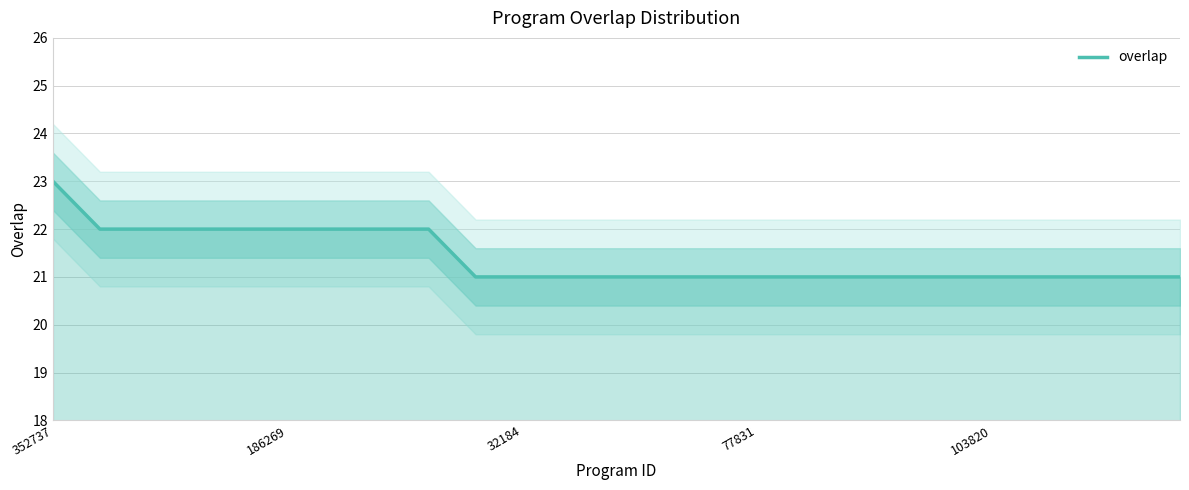

Which has a higher value, 23 or 6?

6